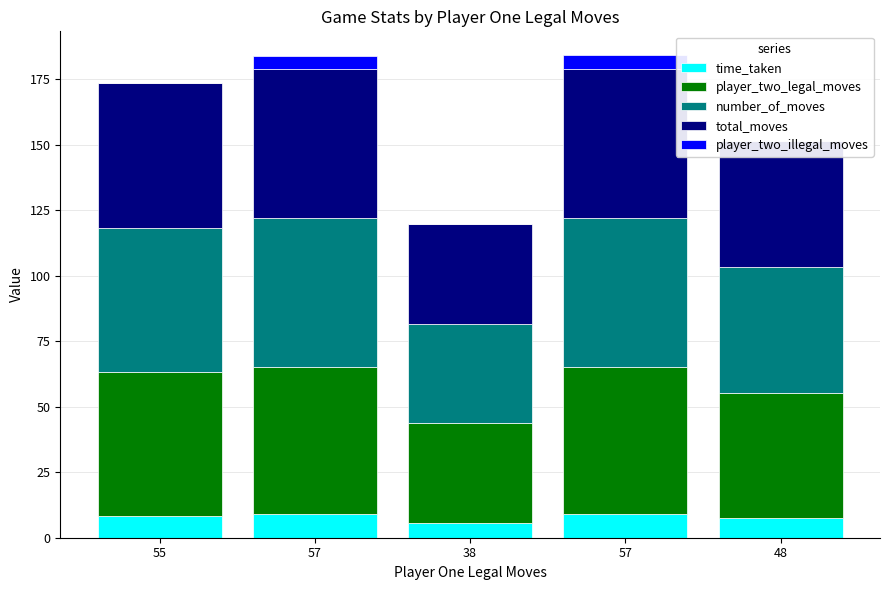

At 38, list the series in order from largest to smallest.

player_two_legal_moves, number_of_moves, total_moves, time_taken, player_two_illegal_moves